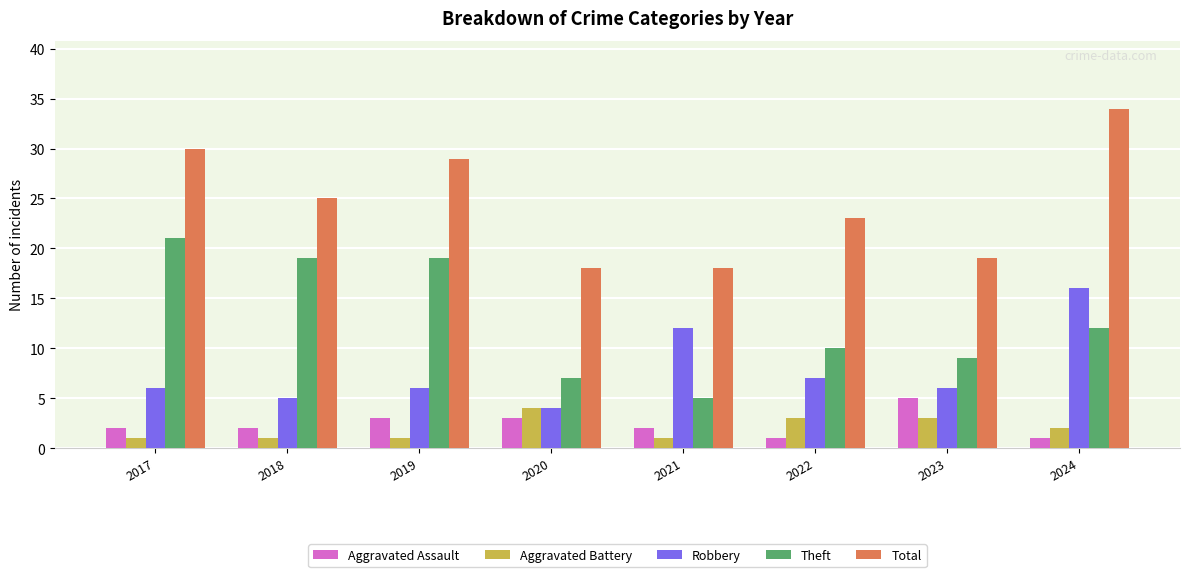

At 2018, list the series in order from smallest to largest.

Aggravated Battery, Aggravated Assault, Robbery, Theft, Total